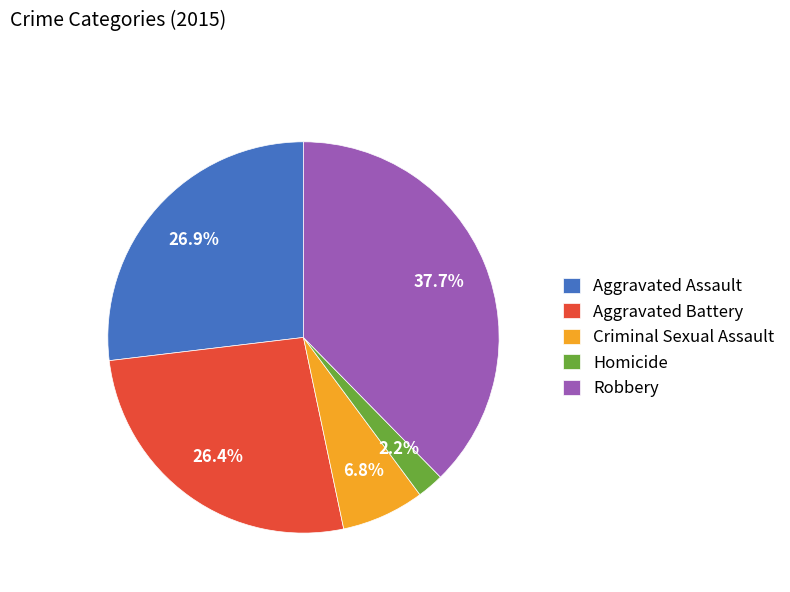

Count the number of slices in the pie.

5